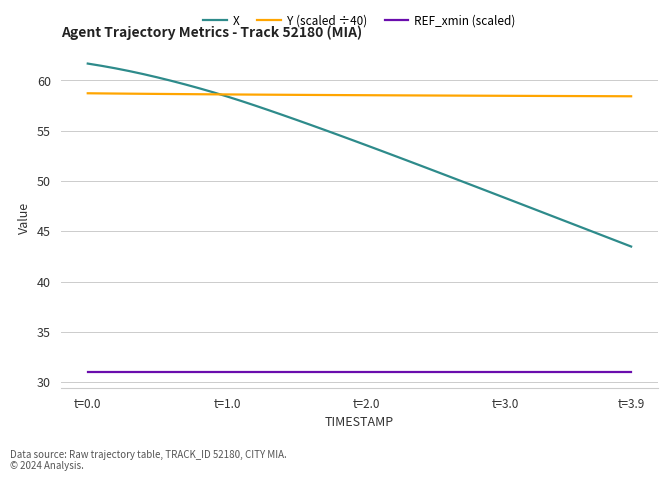

Rank the series by their average value, from lowest to highest.

REF_xmin (scaled), X, Y (scaled ÷40)